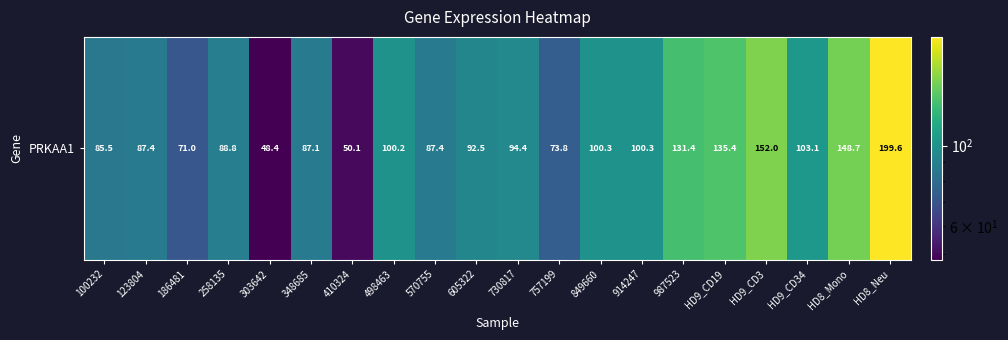

What is the difference between the second highest and second lowest values?

102.0